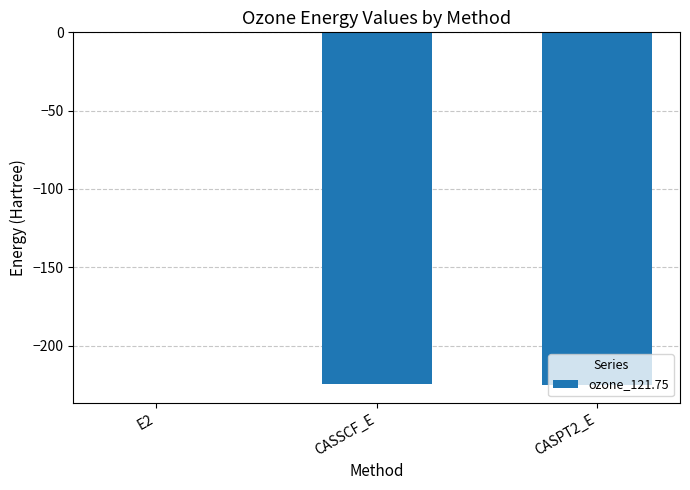

Is it true that the value at CASSCF_E is -317.3?

False